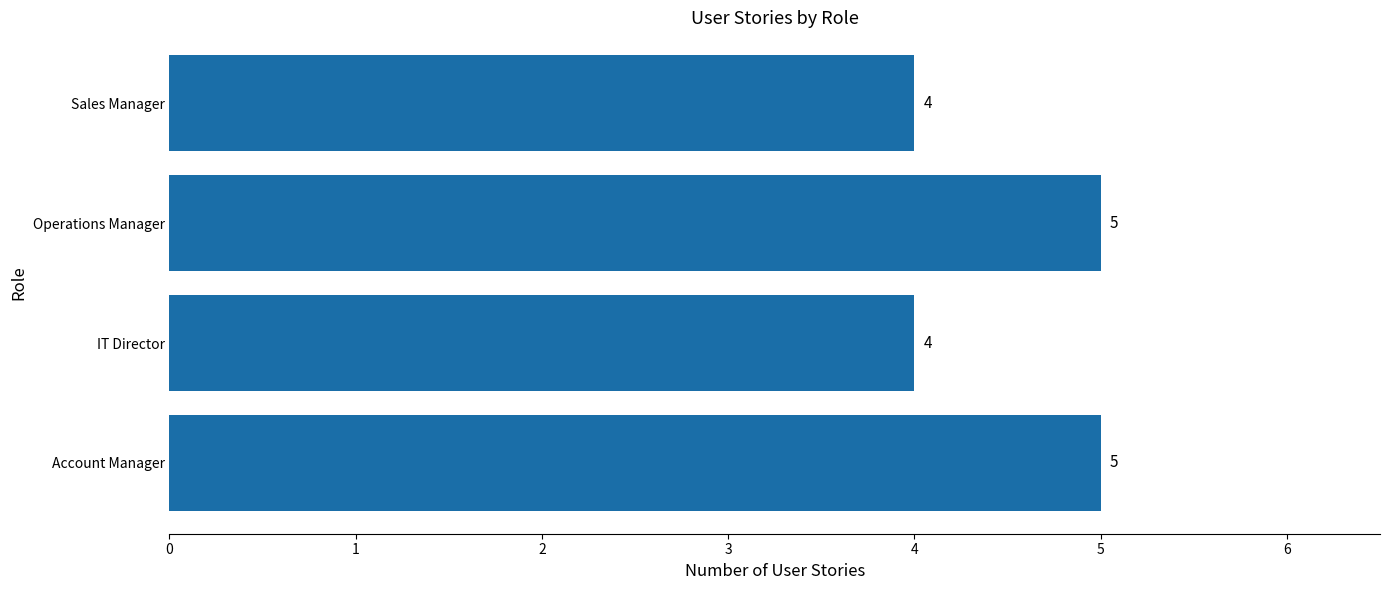

Between IT Director and Account Manager, which is larger?

Account Manager